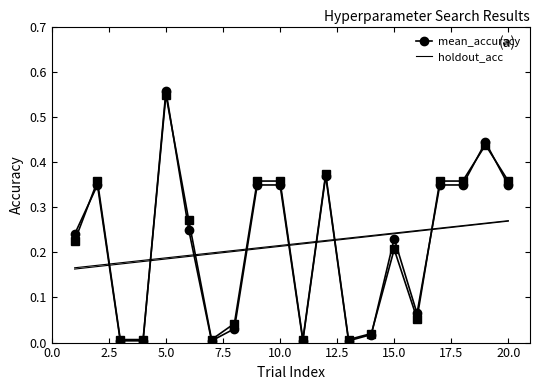

In holdout_acc, how many points are higher than both neighbors (excluding endpoints)?

5